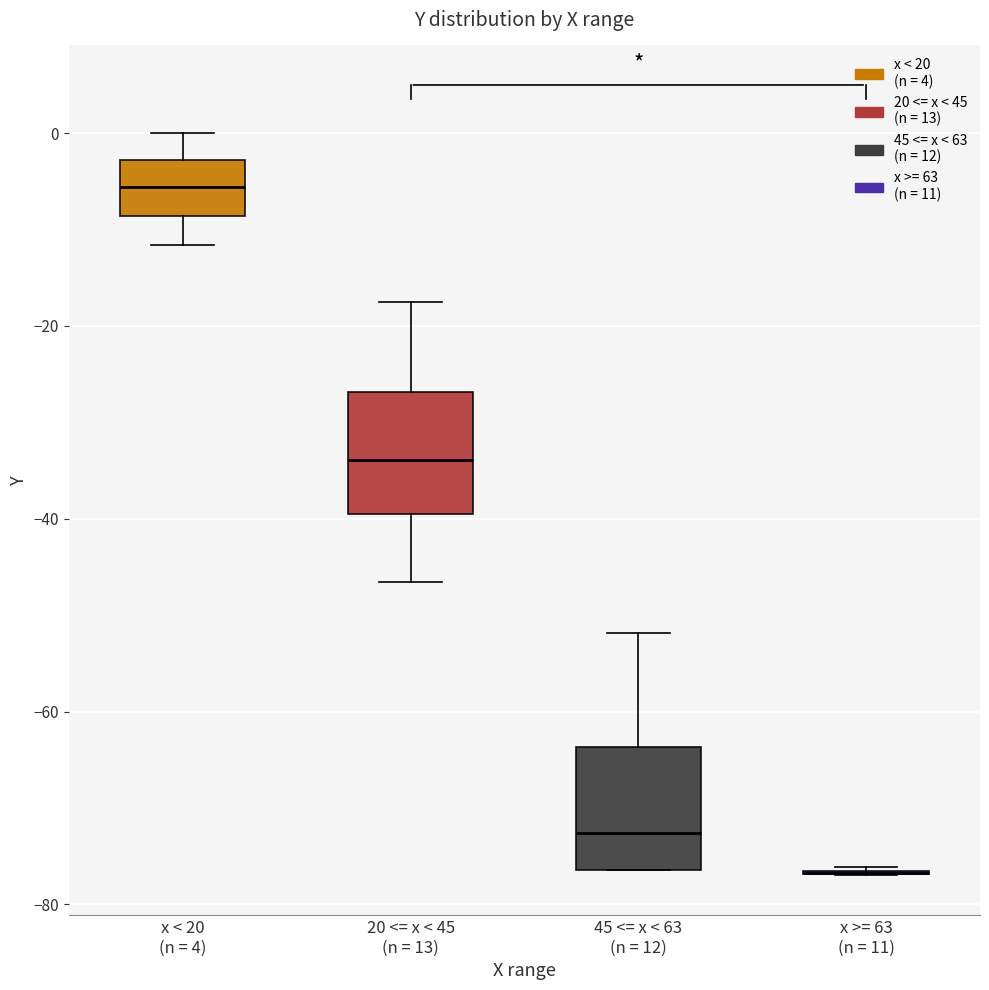

Reading left to right, transcribe this box plot: for each box, give where its median line is, the range the box spans, and where its two whiskers end, as read against the y-axis. The values are not printed on the chart, so give them approximately, as read against the axis.

x < 20 (n = 4): median -6, box -8 to -2, whiskers -12 to 0
20 <= x < 45 (n = 13): median -34, box -40 to -26, whiskers -46 to -18
45 <= x < 63 (n = 12): median -72, box -76 to -64, whiskers -76 to -52
x >= 63 (n = 11): box collapsed to a line at -76, whiskers -76 to -76